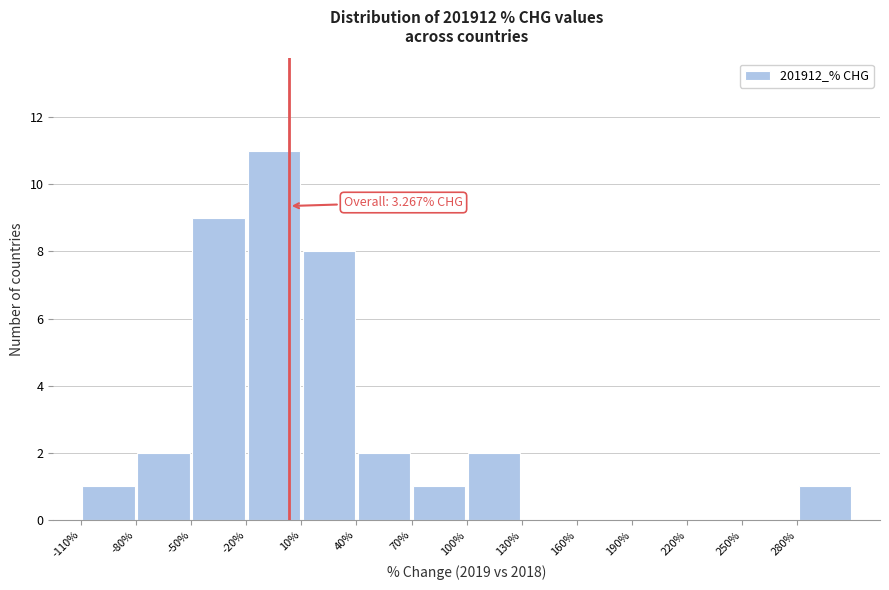

Which range on the x-axis has the tallest bar?

-20 to 10